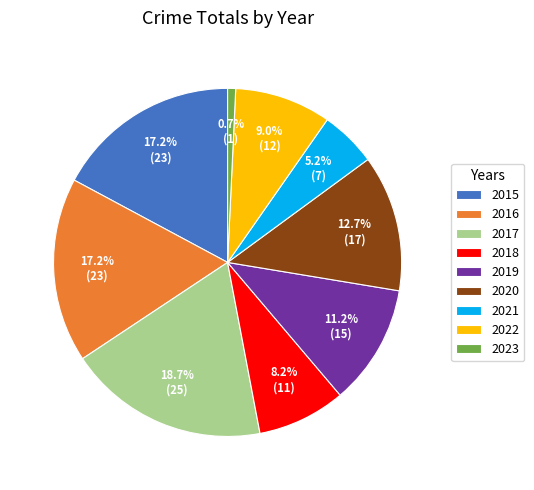

What portion of the pie excludes 2020?

87.3%